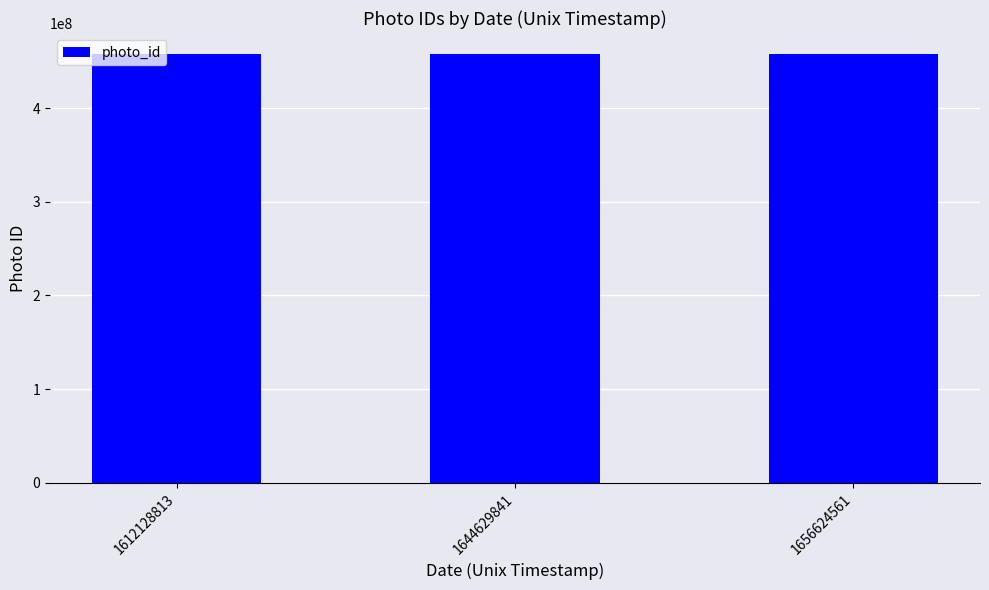

What is the value of the 3rd bar from the left?

457243300